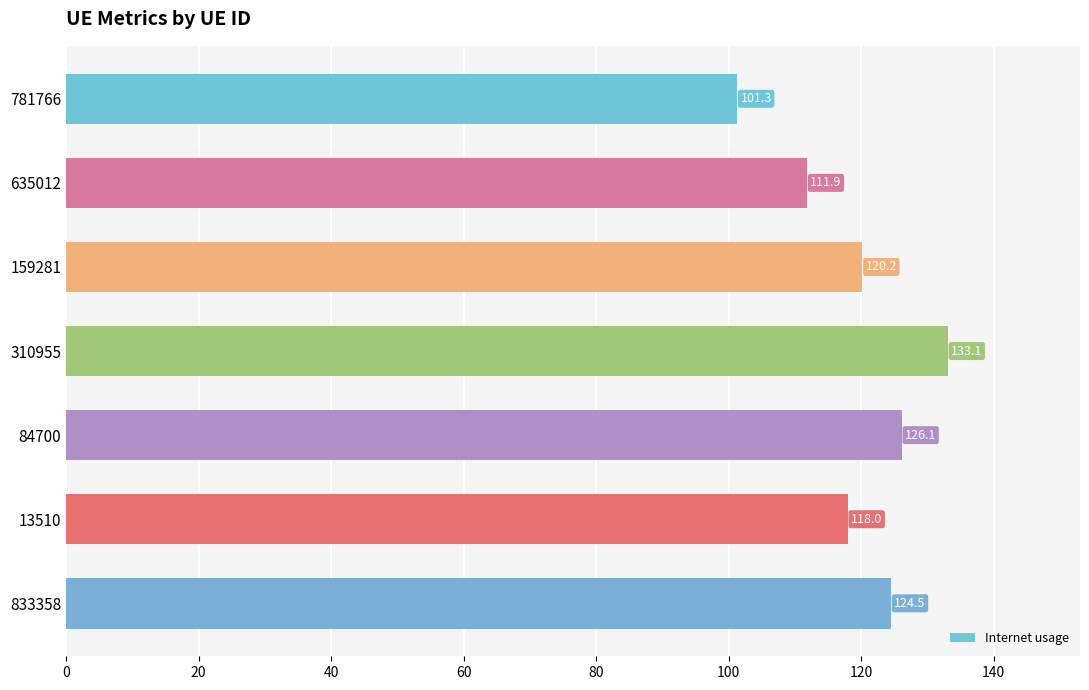

At which label is the value closest to 117?

13510